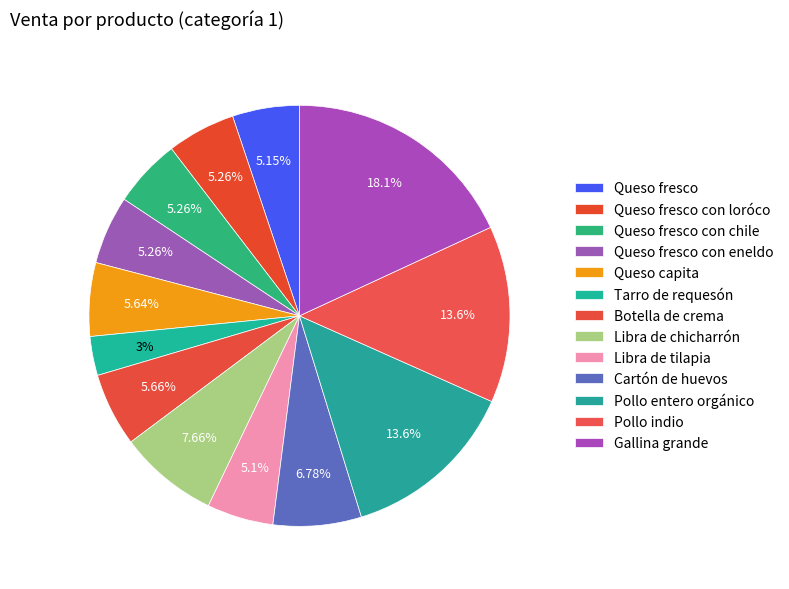

Which slice is the largest?

Gallina grande